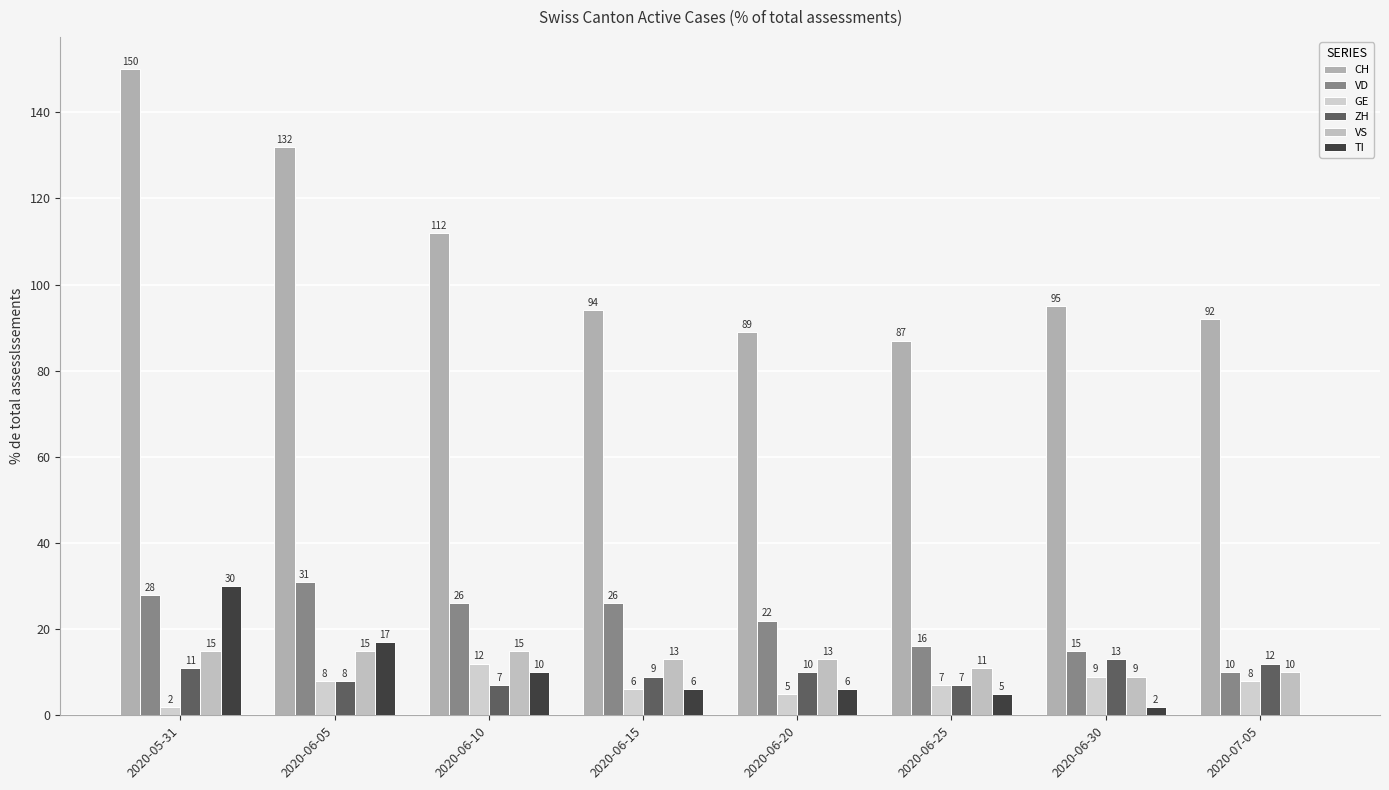

Does the chart contain stacked bars?

No